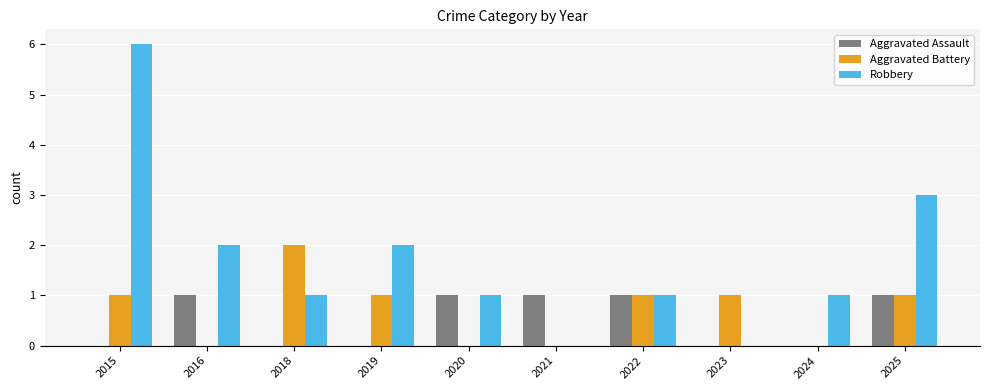

The value of Robbery at 2015 is 9. True or false?

False